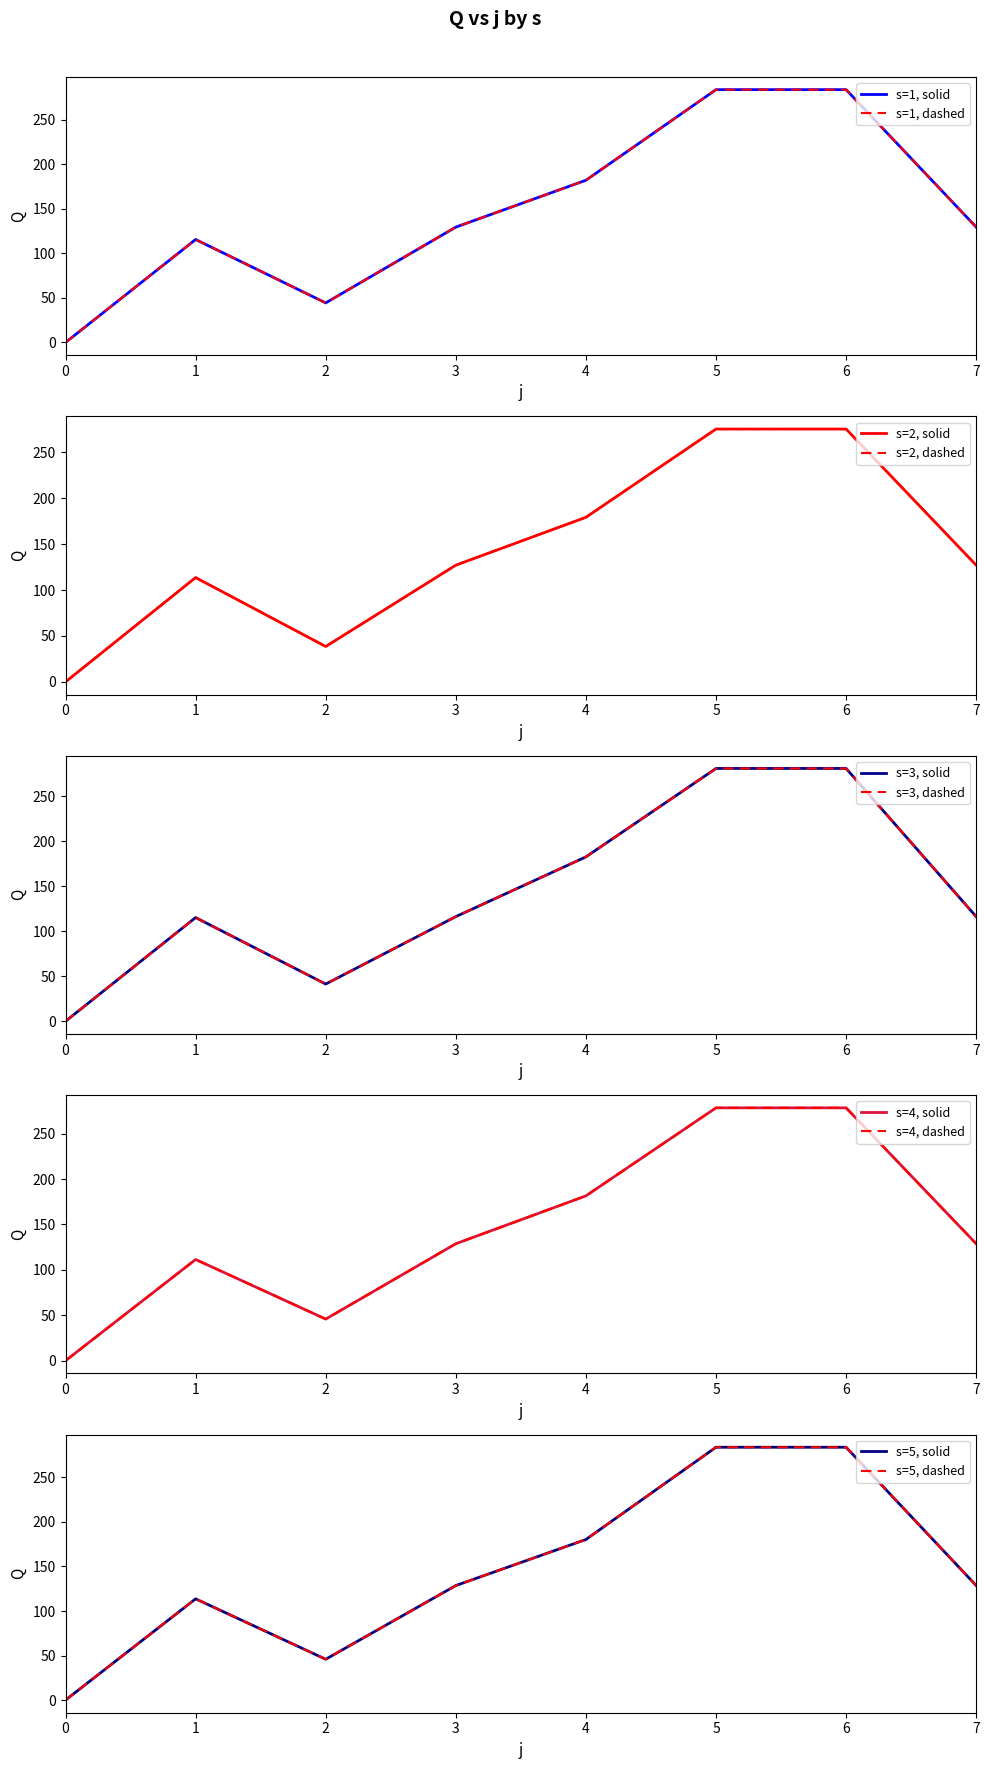

Is it true that s=5 equals 283.9 at 5?

True